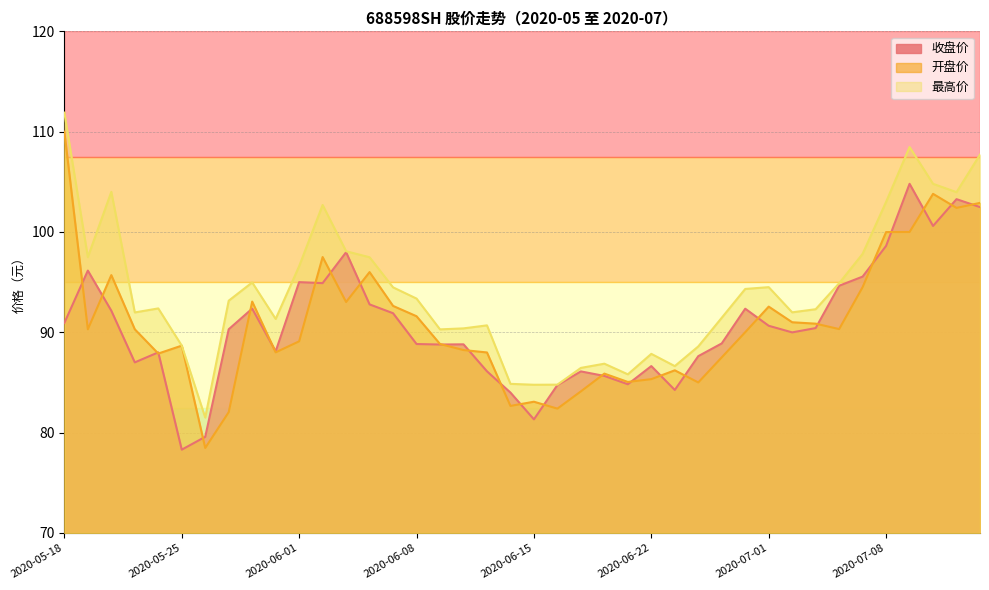

What is the difference between the 收盘价 values at 2020-06-11 and 2020-06-16?

1.4